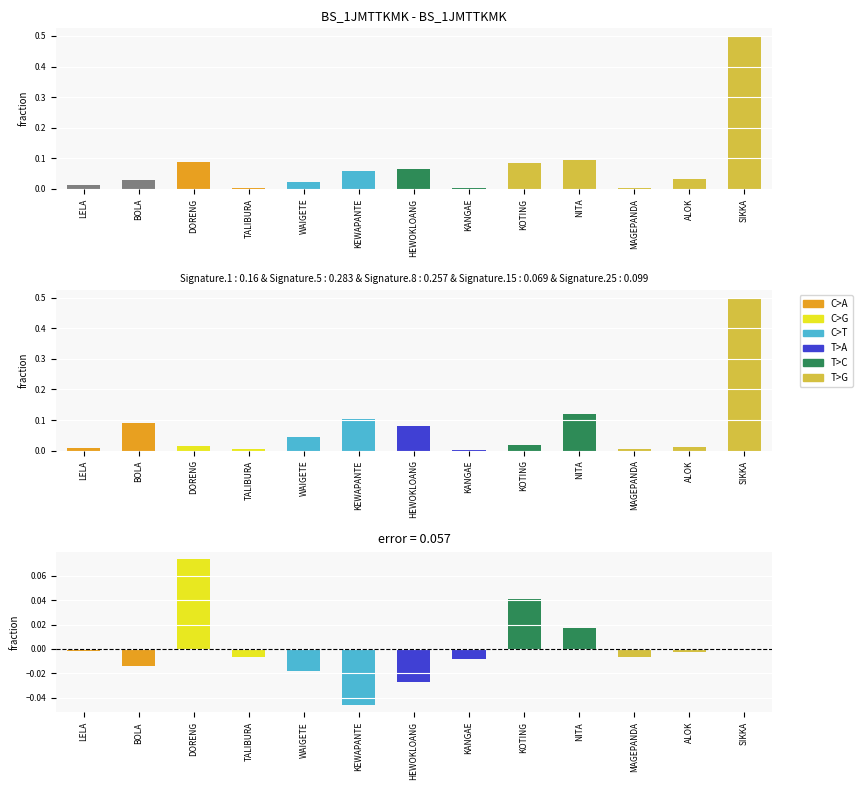

Which series has the widest spread of values?

sum_produksi_nilai